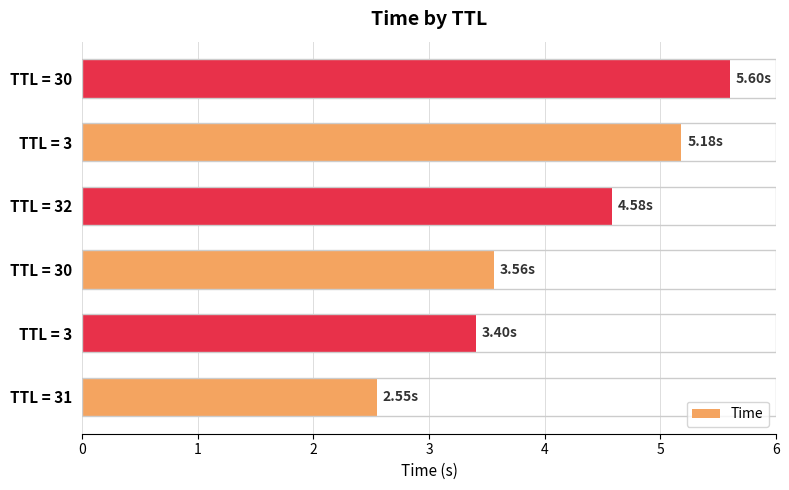

How many series are shown in this chart?

1